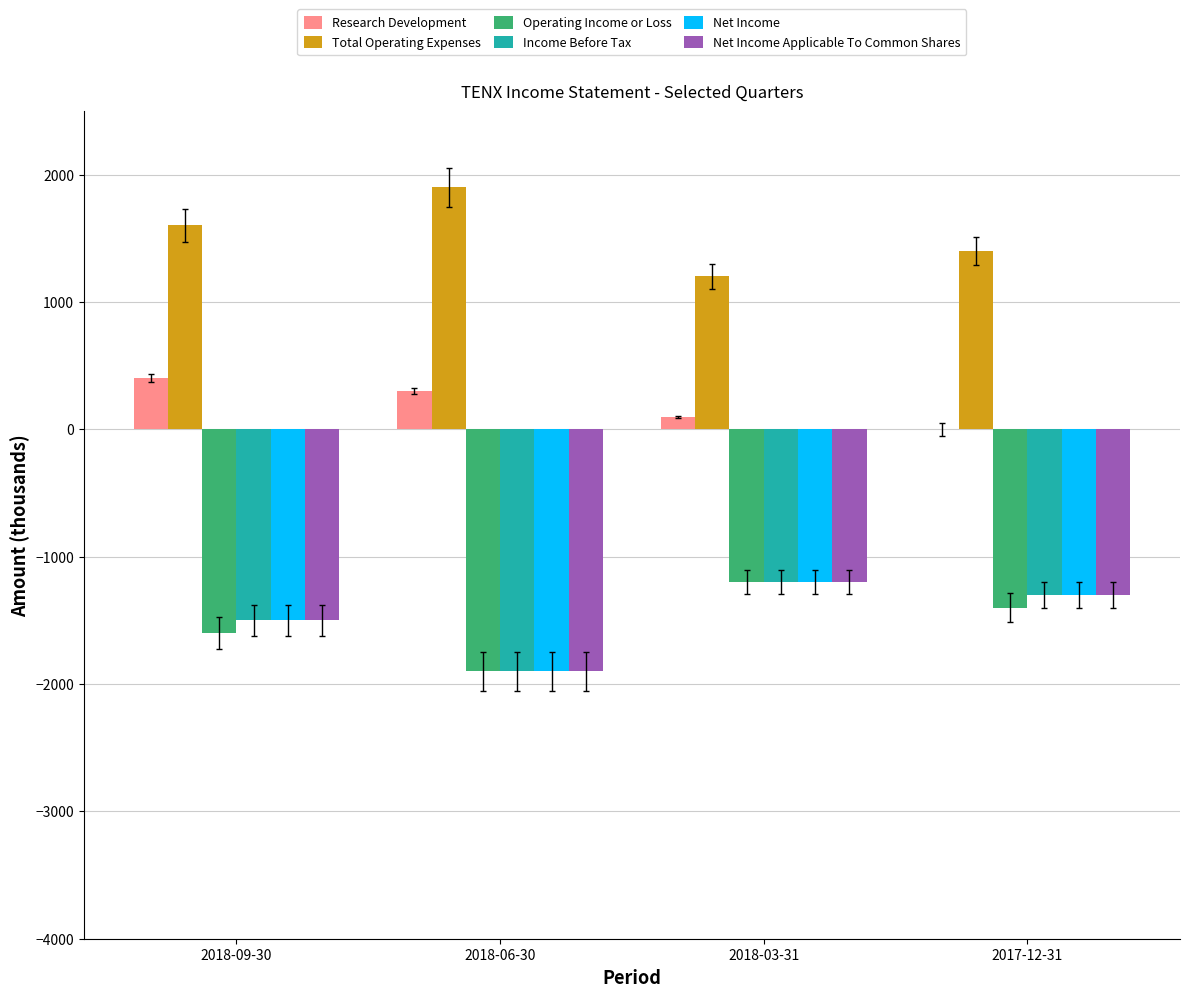

Which label corresponds to the largest value in the chart?

2018-06-30